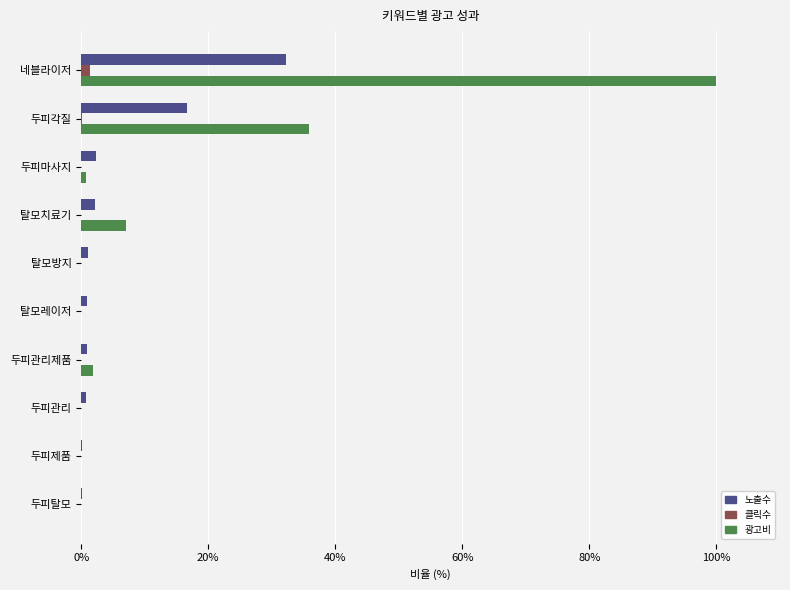

What is the sum of all 광고비 values?

145.5